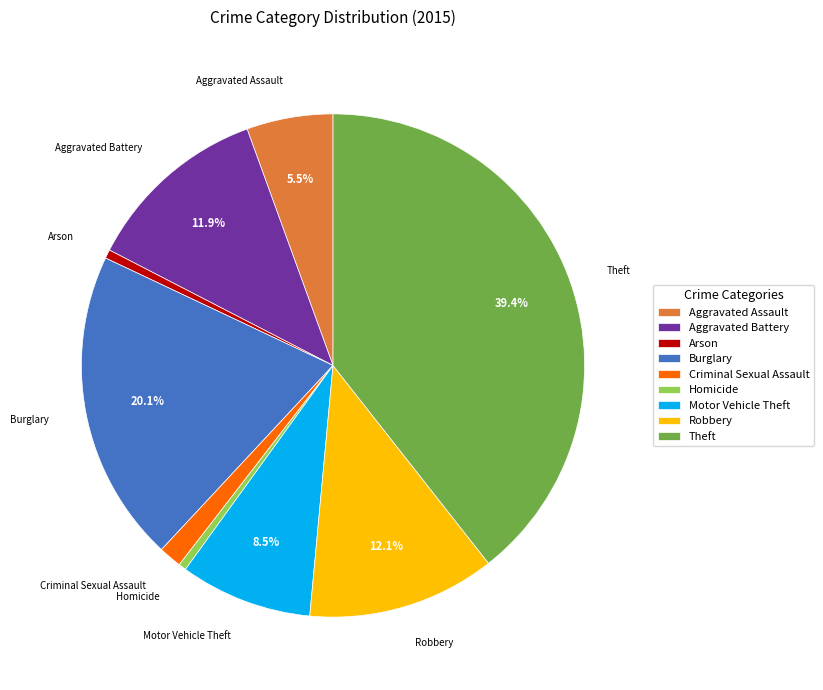

Count the number of slices in the pie.

9